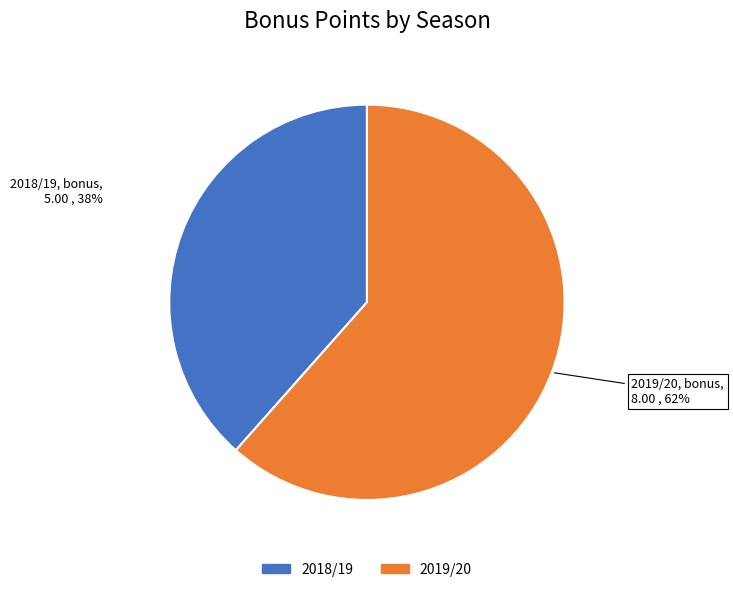

Which has a higher value, 2019/20 or 2018/19?

2019/20